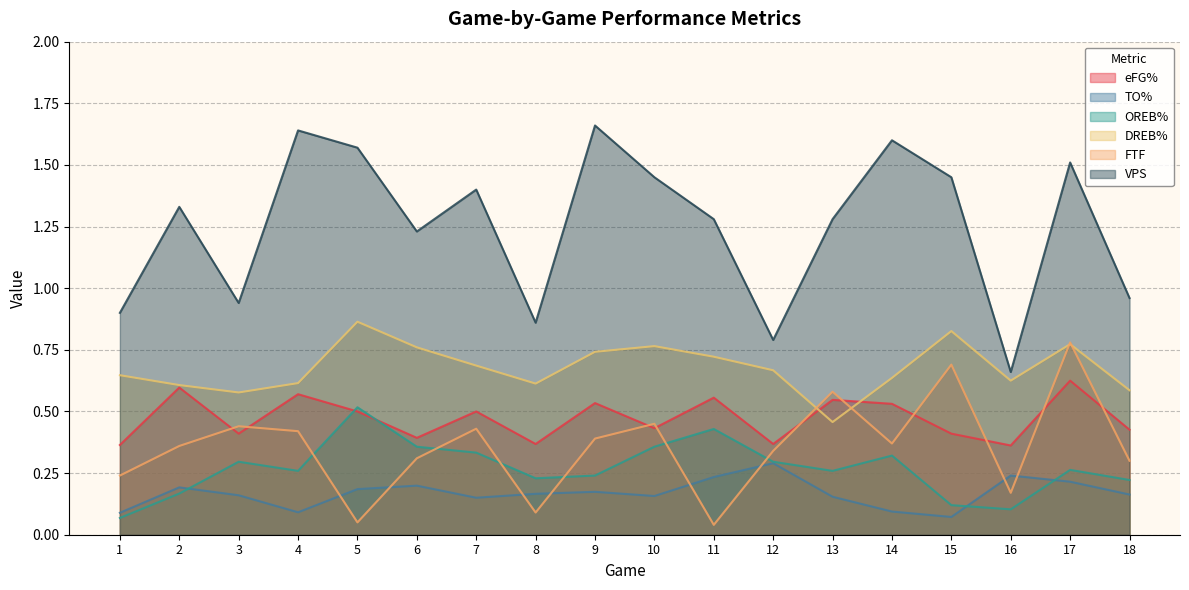

Reading right to left, list all the values displayed in this chart.

eFG%: 18=0.4	17=0.6	16=0.4	15=0.4	14=0.5	13=0.5	12=0.4	11=0.6	10=0.4	9=0.5	8=0.4	7=0.5	6=0.4	5=0.5	4=0.6	3=0.4	2=0.6	1=0.4
TO%: 18=0.2	17=0.2	16=0.2	15=0.1	14=0.1	13=0.2	12=0.3	11=0.2	10=0.2	9=0.2	8=0.2	7=0.1	6=0.2	5=0.2	4=0.1	3=0.2	2=0.2	1=0.1
OREB%: 18=0.2	17=0.3	16=0.1	15=0.1	14=0.3	13=0.3	12=0.3	11=0.4	10=0.4	9=0.2	8=0.2	7=0.3	6=0.4	5=0.5	4=0.3	3=0.3	2=0.2	1=0.1
DREB%: 18=0.6	17=0.8	16=0.6	15=0.8	14=0.6	13=0.5	12=0.7	11=0.7	10=0.8	9=0.7	8=0.6	7=0.7	6=0.8	5=0.9	4=0.6	3=0.6	2=0.6	1=0.6
FTF: 18=0.3	17=0.8	16=0.2	15=0.7	14=0.4	13=0.6	12=0.3	11=0.0	10=0.5	9=0.4	8=0.1	7=0.4	6=0.3	5=0.1	4=0.4	3=0.4	2=0.4	1=0.2
VPS: 18=1.0	17=1.5	16=0.7	15=1.4	14=1.6	13=1.3	12=0.8	11=1.3	10=1.4	9=1.7	8=0.9	7=1.4	6=1.2	5=1.6	4=1.6	3=0.9	2=1.3	1=0.9